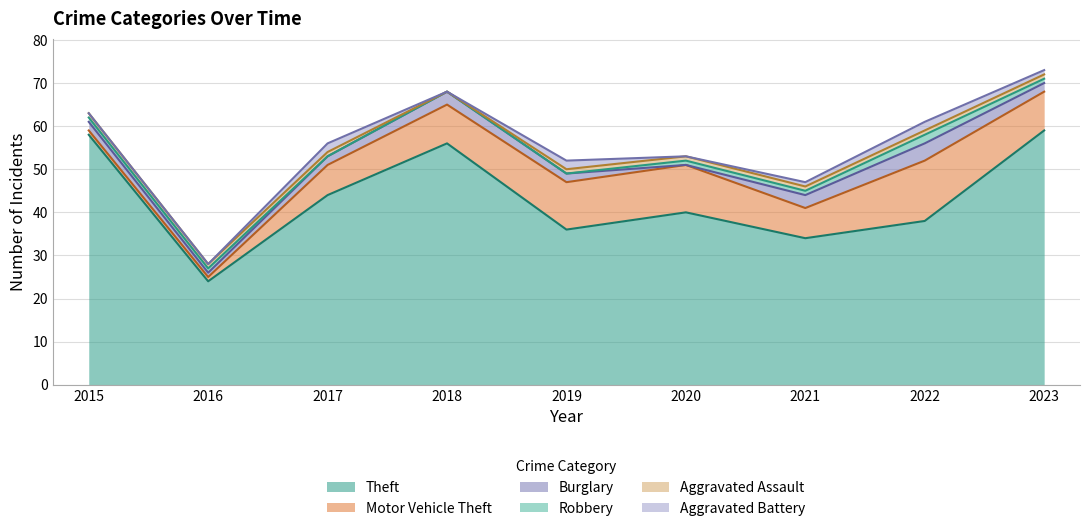

What is the maximum value shown in the chart?

59